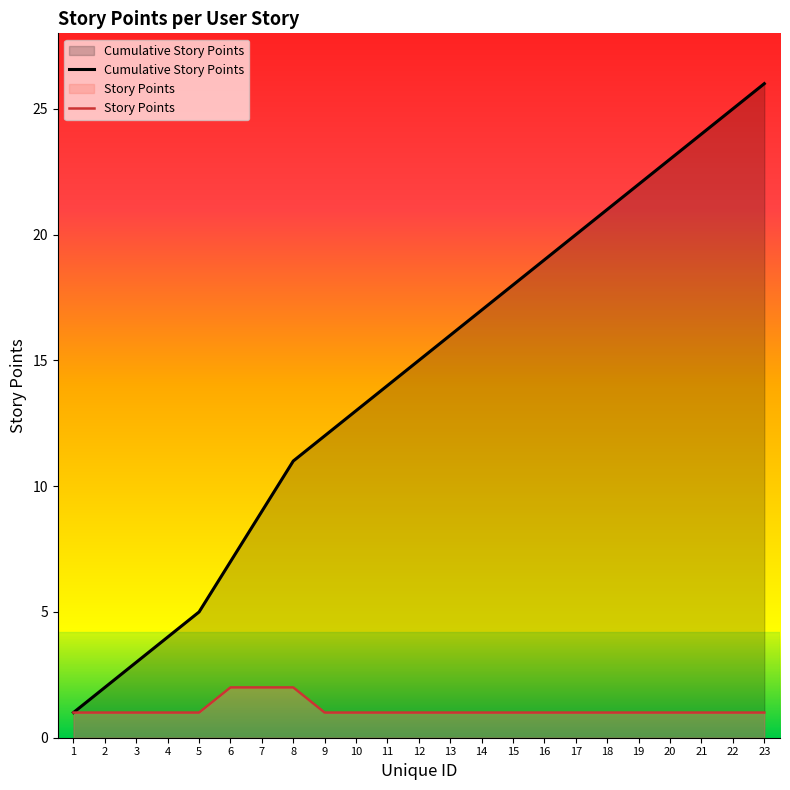

True or false: the data shows 1 at 5.

True